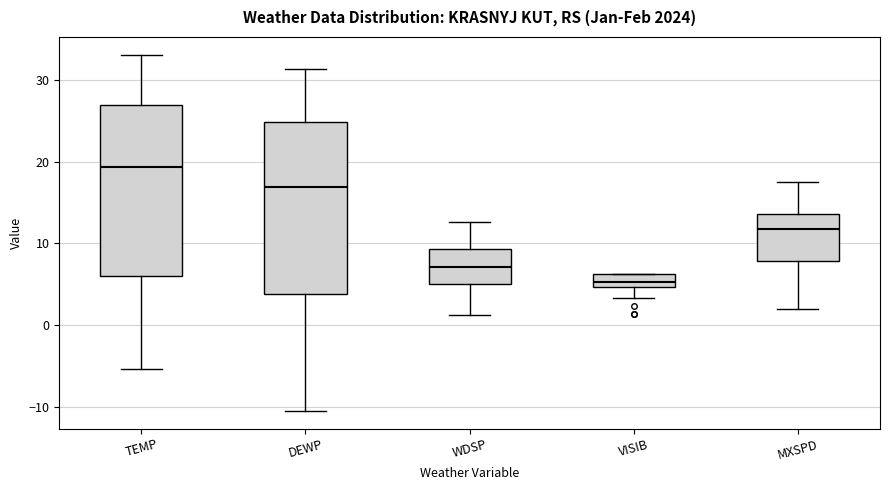

Reading left to right, transcribe this box plot: for each box, give where its median line is, the range the box spans, and where its two whiskers end, as read against the y-axis. The values are not printed on the chart, so give them approximately, as read against the axis.

TEMP: median 19, box 6 to 27, whiskers -5 to 33
DEWP: median 17, box 4 to 25, whiskers -10 to 31
WDSP: median 7, box 5 to 9, whiskers 1 to 13
VISIB: median 5 (inside the box), box 5 to 6, whiskers 3 to 6
MXSPD: median 12, box 8 to 14, whiskers 2 to 18